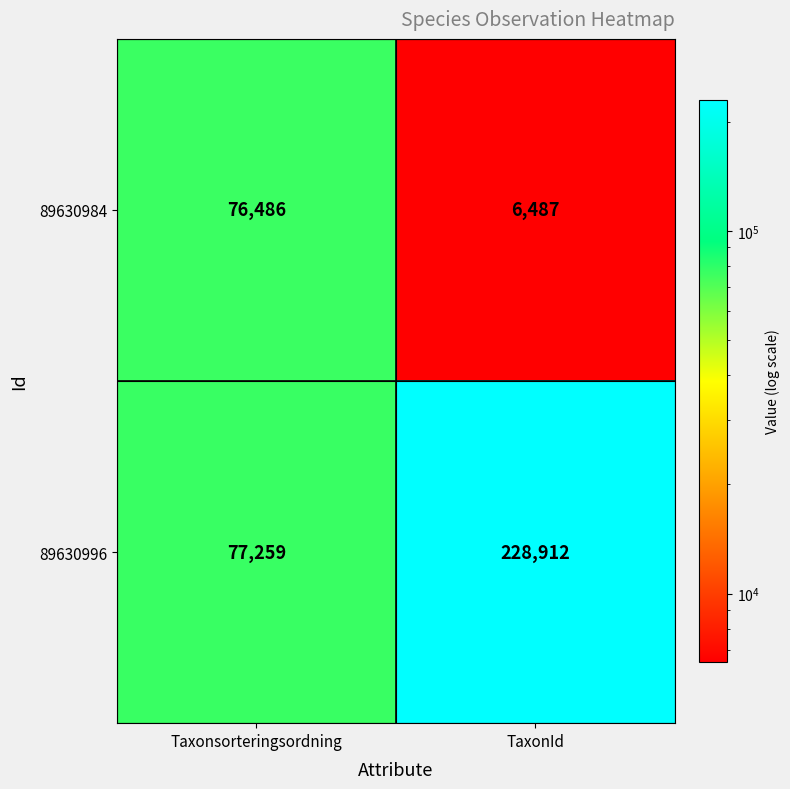

Which category has the lowest value across all series?

TaxonId